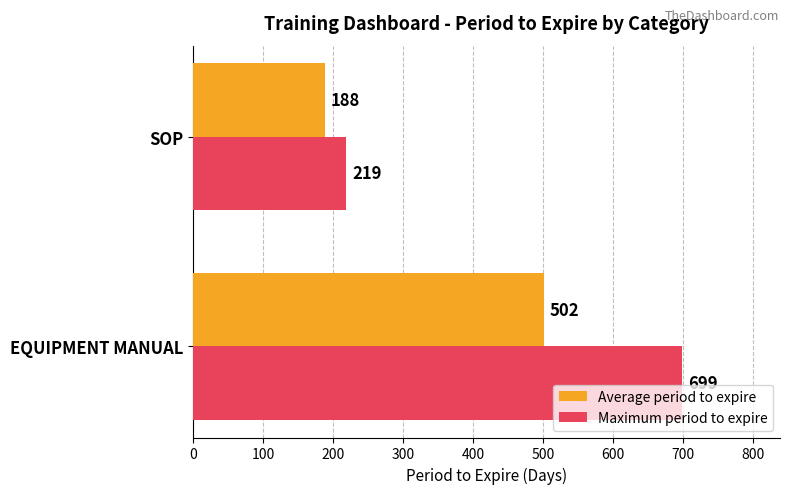

Rank the series by their average value, from lowest to highest.

Average period to expire, Maximum period to expire